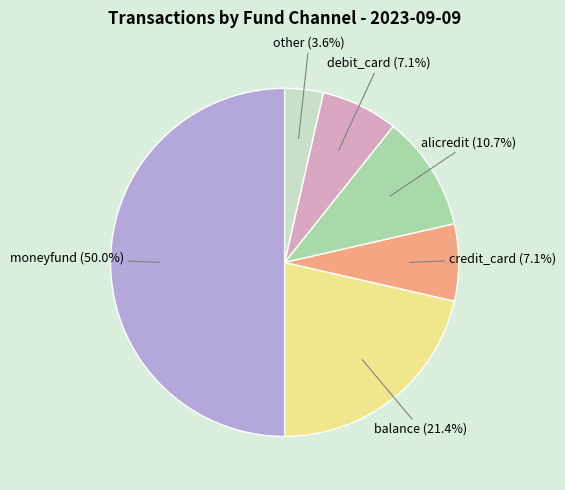

Combined, what portion of the pie is alicredit and other?

14.3%